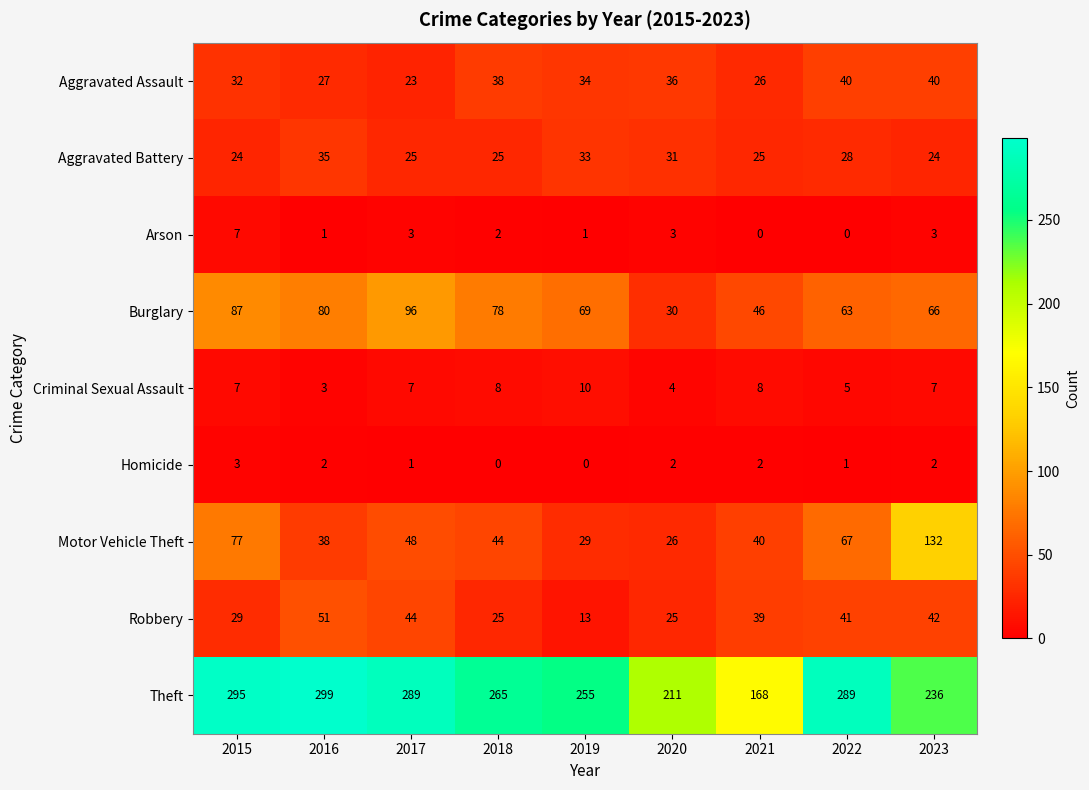

At which category is the sum across all series the highest?

2015